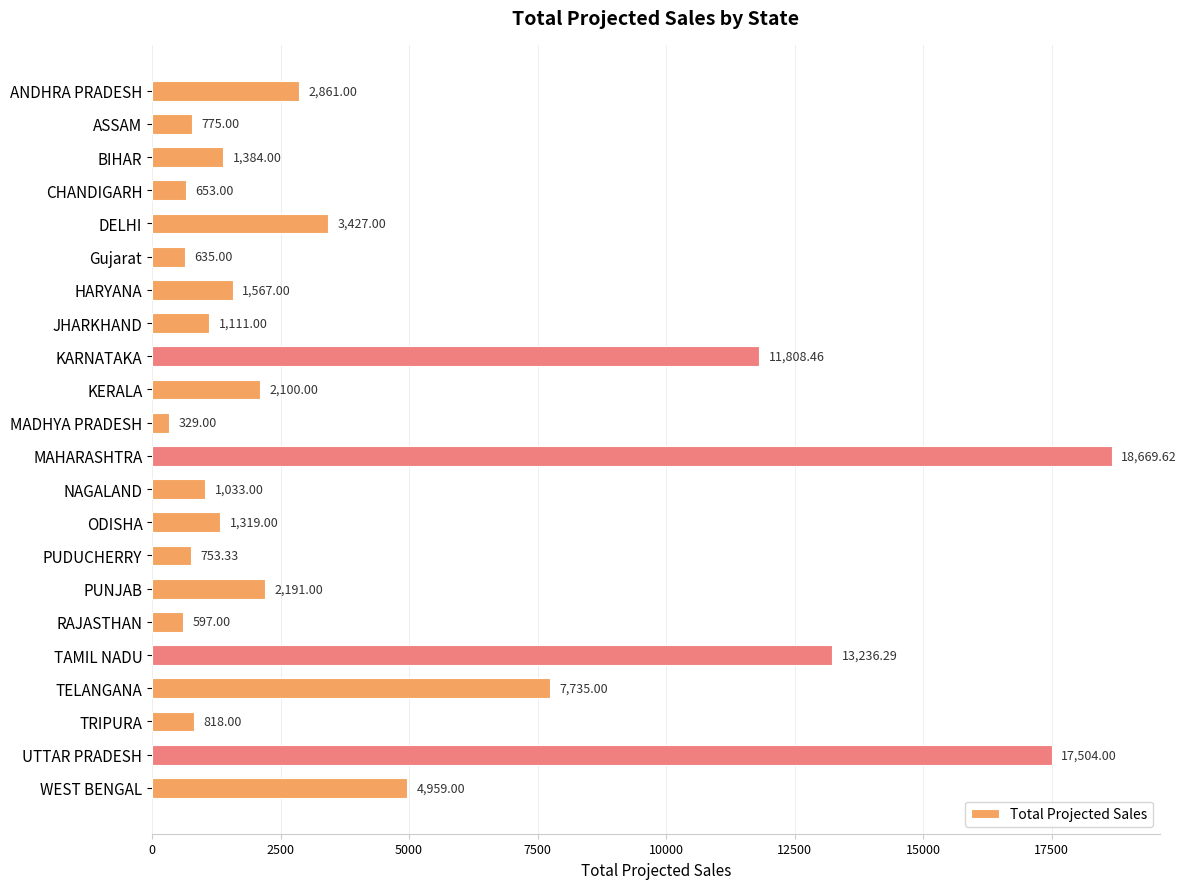

What is the difference between the second highest and minimum values?

17175.0